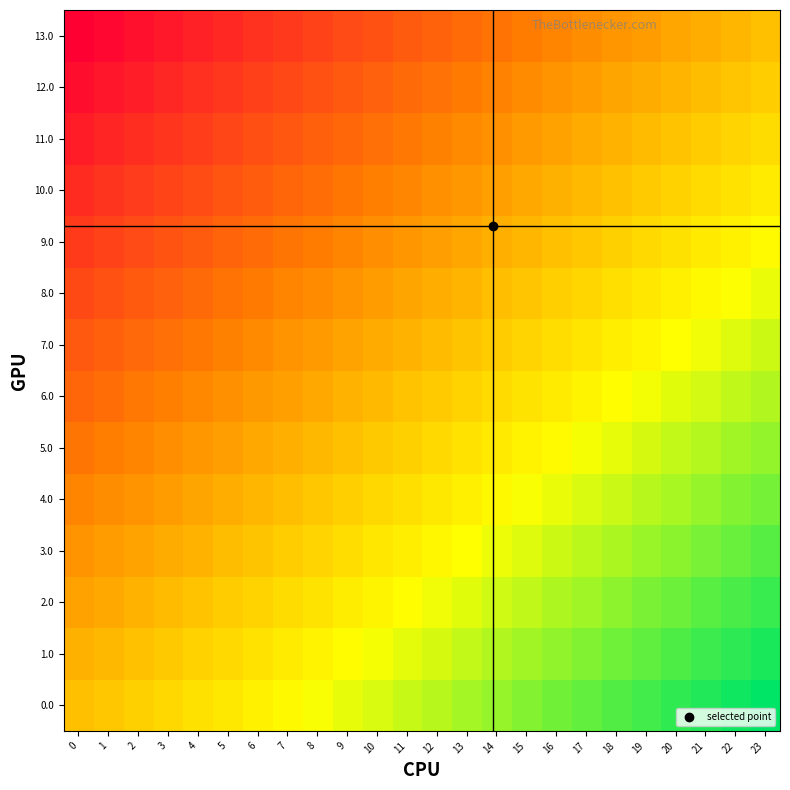

At 0, list the series in order from largest to smallest.

0.0, 1.0, 2.0, 3.0, 4.0, 5.0, 6.0, 7.0, 8.0, 9.0, 10.0, 11.0, 12.0, 13.0